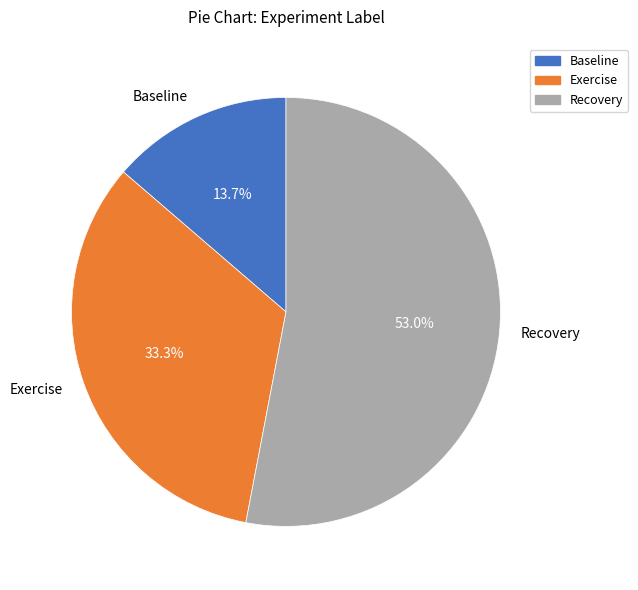

To the nearest percent, what portion does Recovery represent?

53%